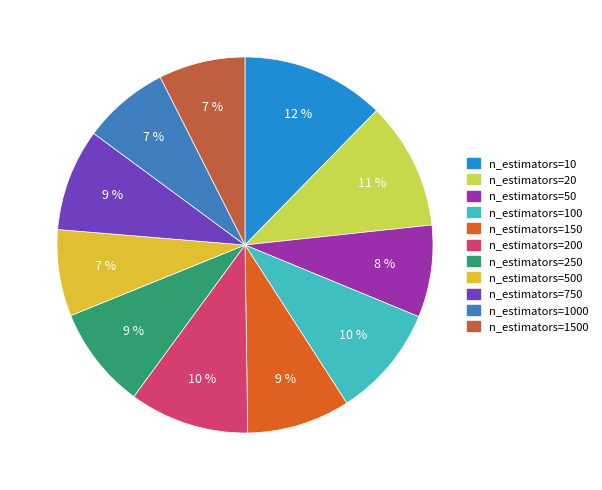

Combined, do n_estimators=200 and n_estimators=100 account for over 50%?

No